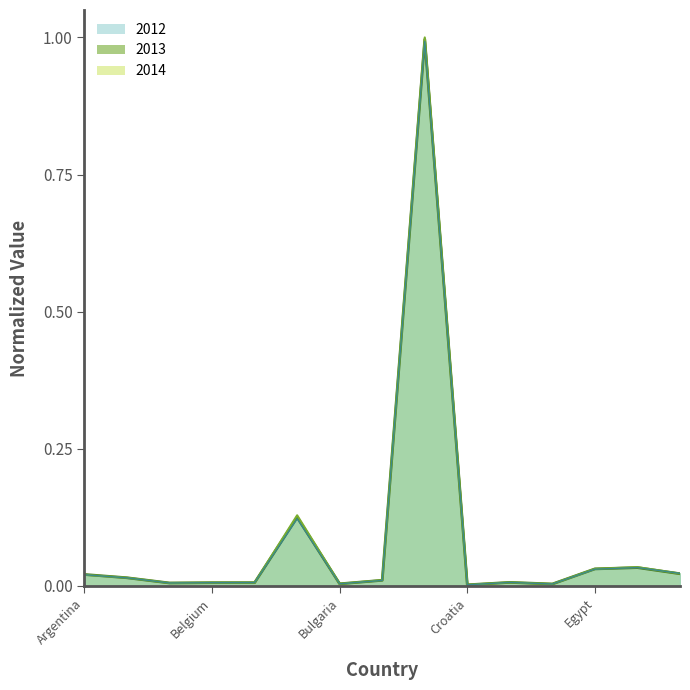

Which series has the widest spread of values?

2014